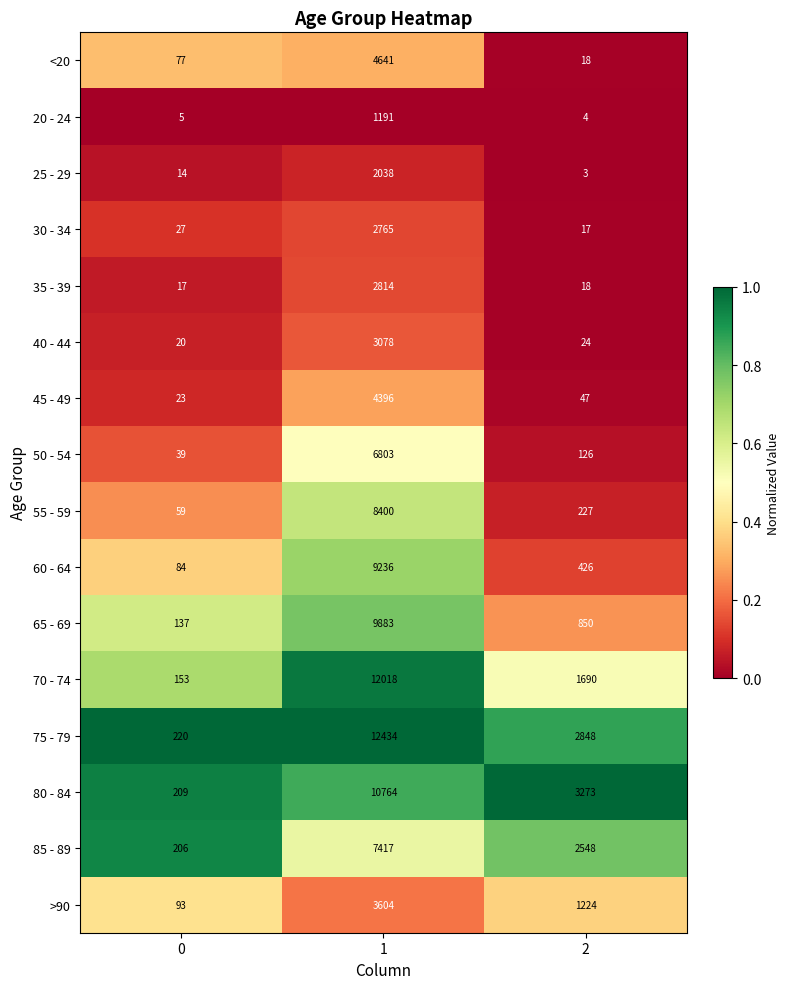

At which category is the sum across all series the highest?

1